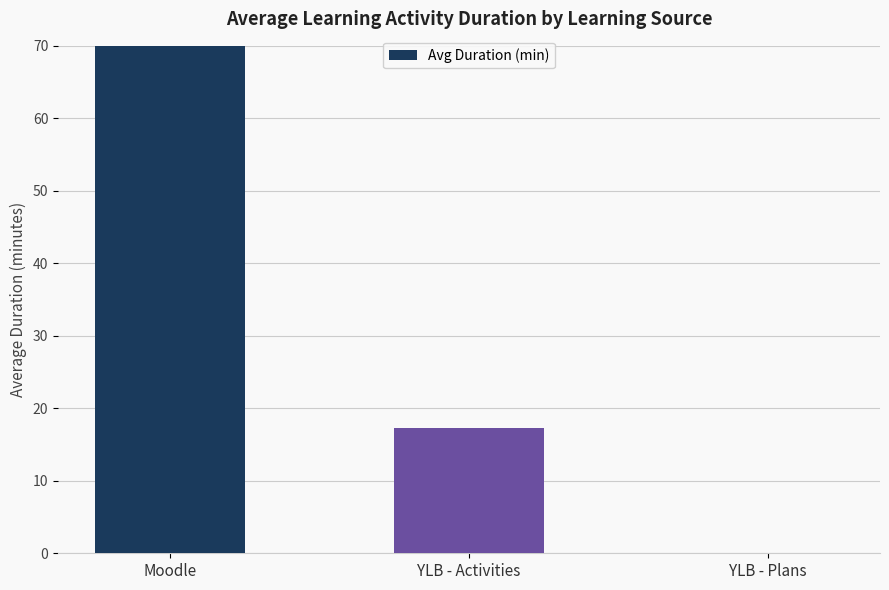

Where is the data nearest to the value 38?

YLB - Activities